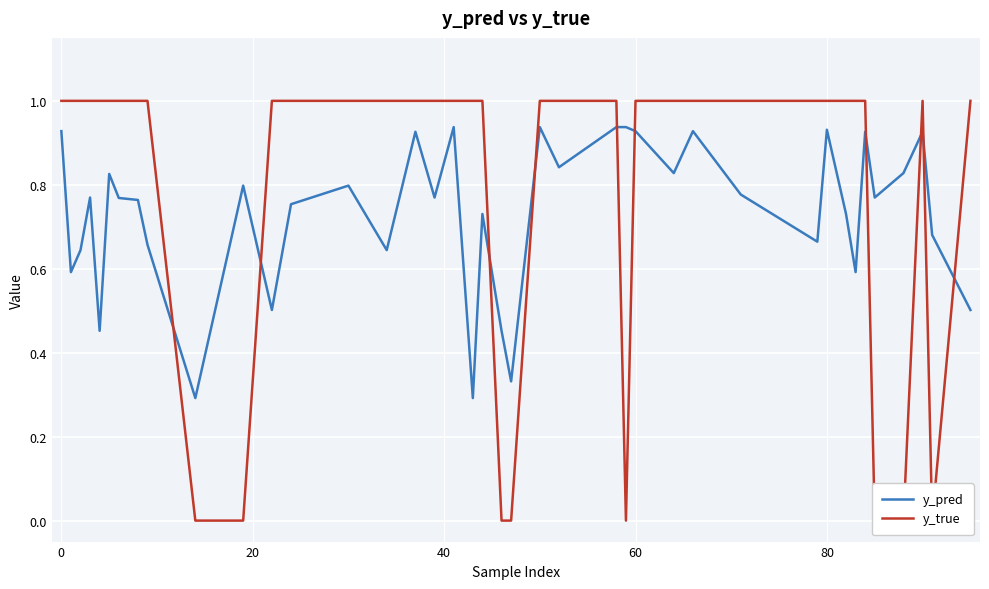

Reading left to right, transcribe all the data shown in this chart.

y_pred: 0.9	0.6	0.6	0.8	0.5	0.8	0.8	0.8	0.7	0.3	0.8	0.5	0.8	0.8	0.6	0.9	0.8	0.9	0.3	0.7	0.5	0.3	0.9	0.8	0.9	0.9	0.9	0.8	0.9	0.8	0.7	0.9	0.7	0.6	0.9	0.8	0.8	0.9	0.7	0.5
y_true: 1.0	1.0	1.0	1.0	1.0	1.0	1.0	1.0	1.0	0.0	0.0	1.0	1.0	1.0	1.0	1.0	1.0	1.0	1.0	1.0	0.0	0.0	1.0	1.0	1.0	0.0	1.0	1.0	1.0	1.0	1.0	1.0	1.0	1.0	1.0	0.0	0.0	1.0	0.0	1.0